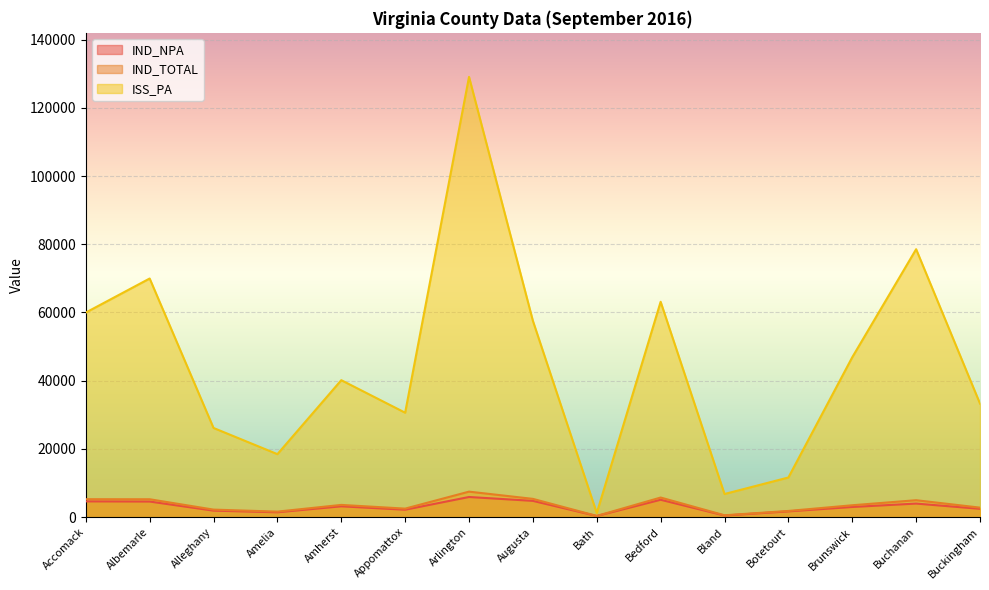

Rank the categories by IND_TOTAL value from lowest to highest.

Bath, Bland, Amelia, Botetourt, Alleghany, Appomattox, Buckingham, Brunswick, Amherst, Buchanan, Albemarle, Accomack, Augusta, Bedford, Arlington